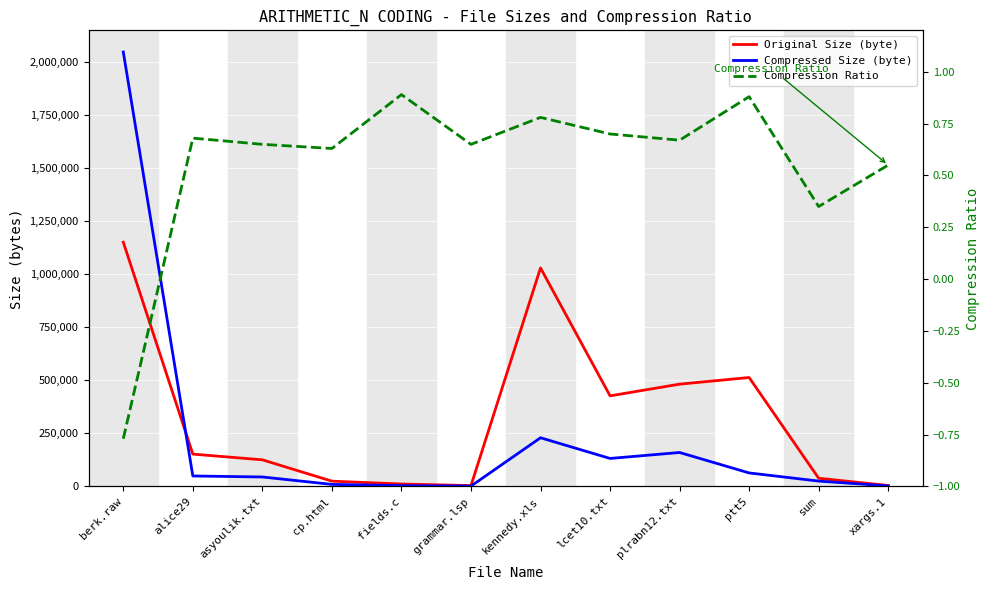

The value of Compression Ratio at alice29 is 0.7. True or false?

True